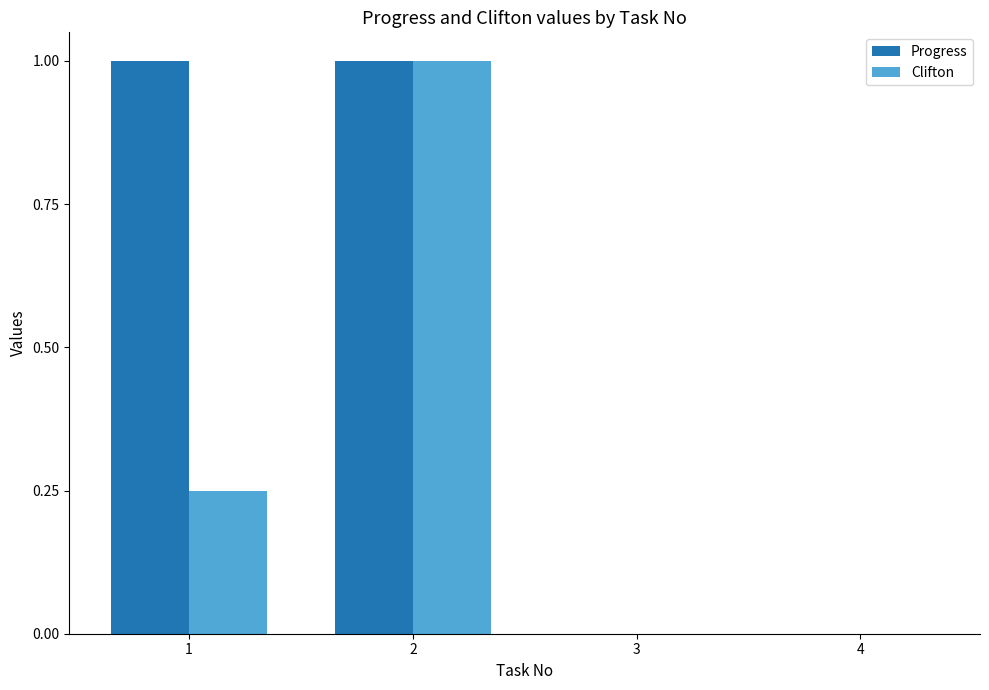

What is the highest value of the Clifton series?

1.0